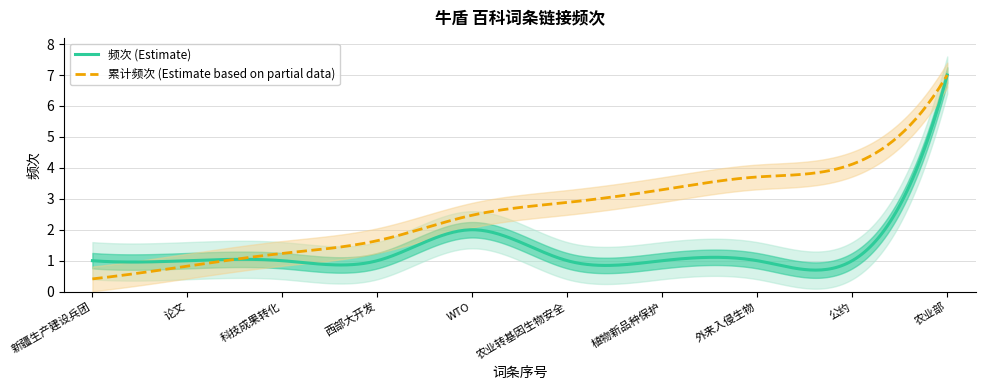

What is the minimum value for col_3_values?

1